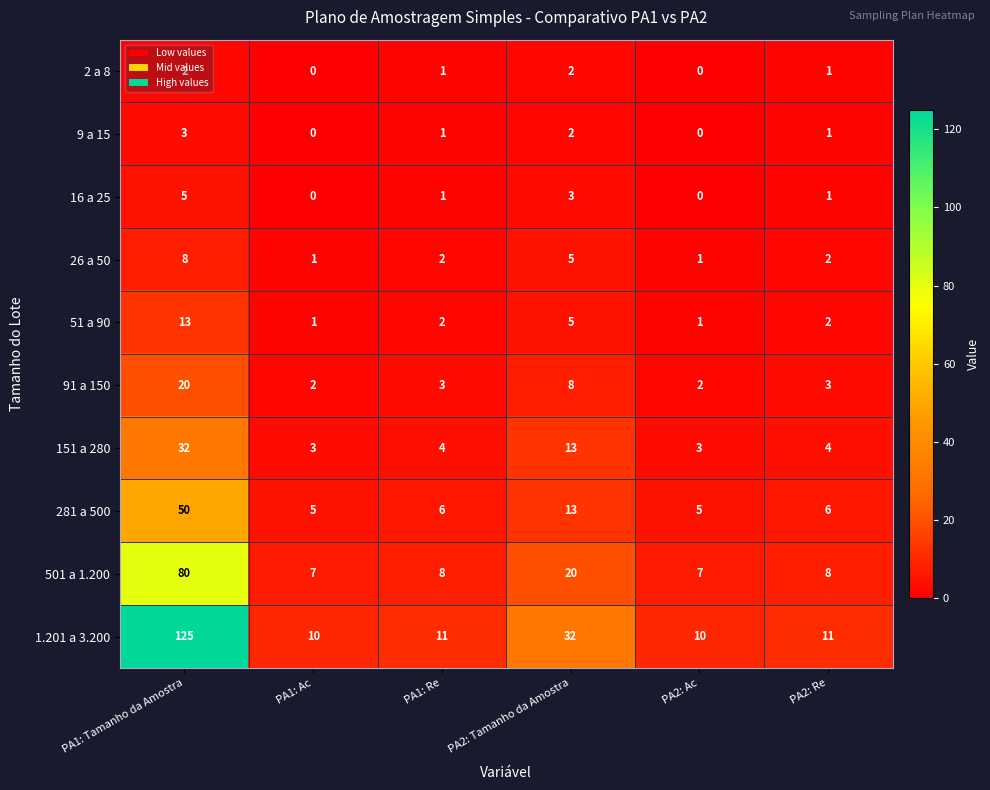

Which series has the largest total across all categories?

1.201 a 3.200